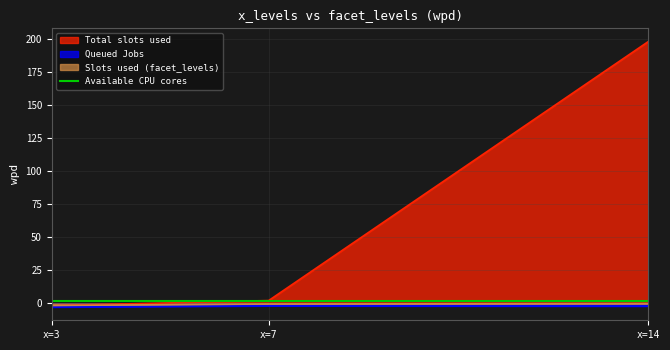

True or false: Available CPU cores has a value of 2.0 at x=14.

True